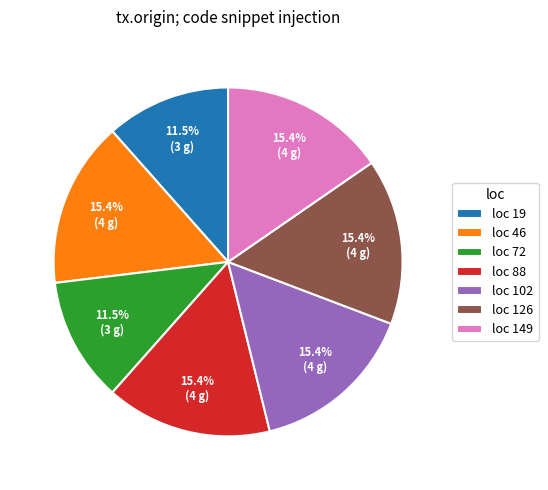

What percentage is NOT represented by loc 102?

84.6%